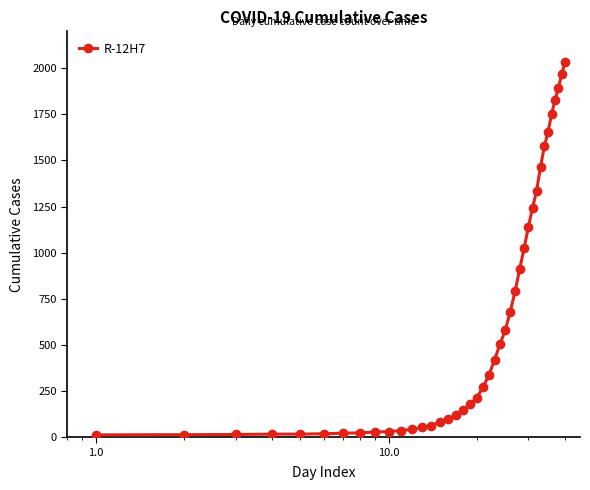

What is the difference between the second highest and minimum values?

1958